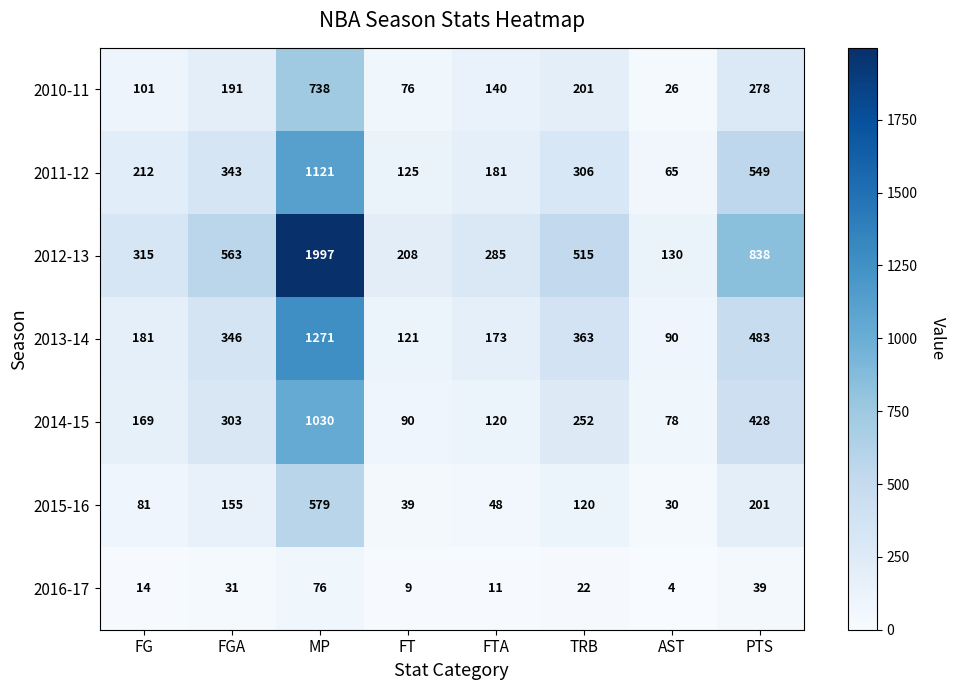

Is it true that 2015-16 equals 201 at PTS?

True